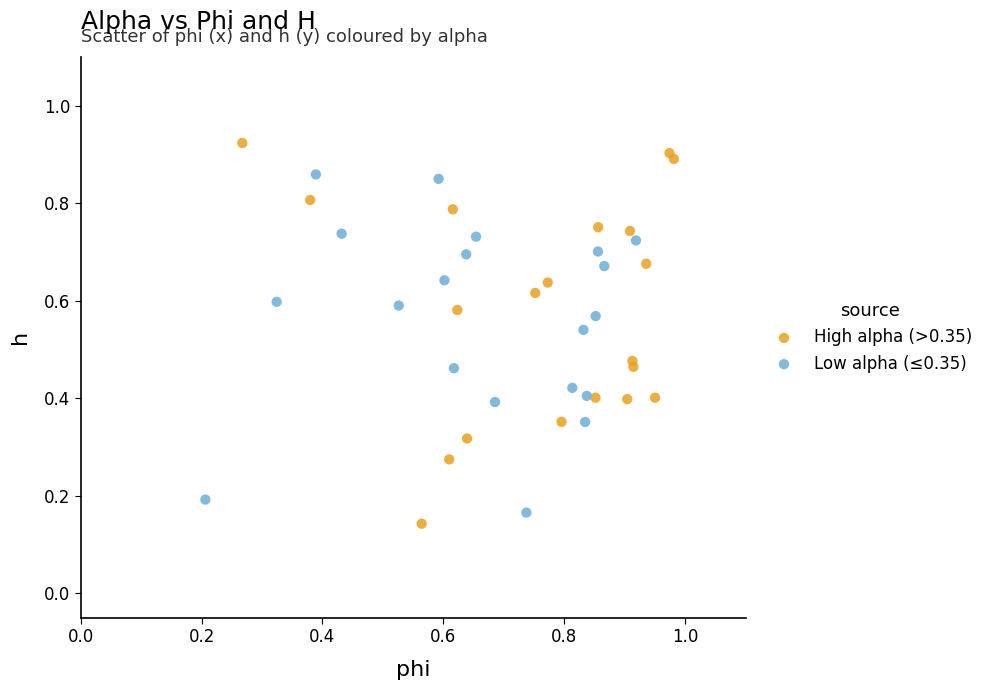

Which series reaches the maximum Y coordinate?

High alpha (>0.35)